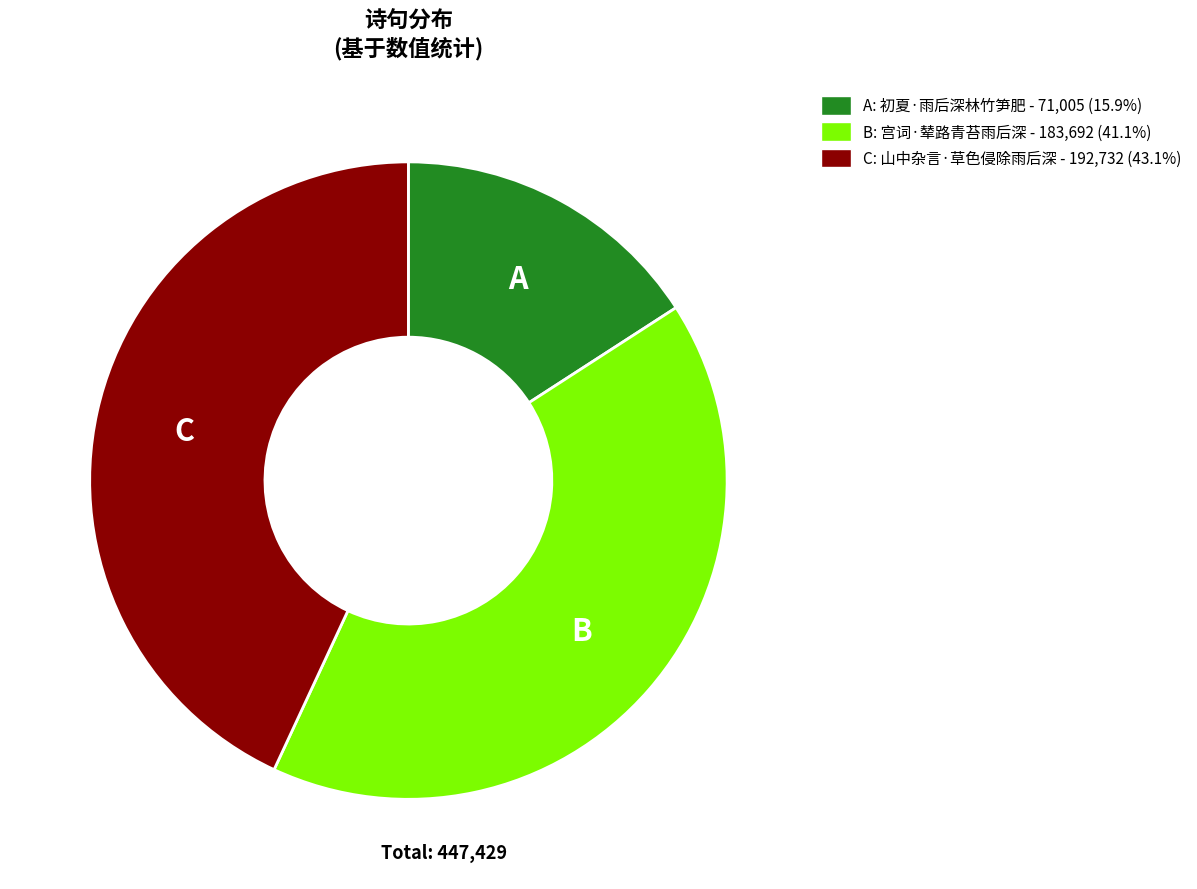

Is there a majority slice in this chart?

No